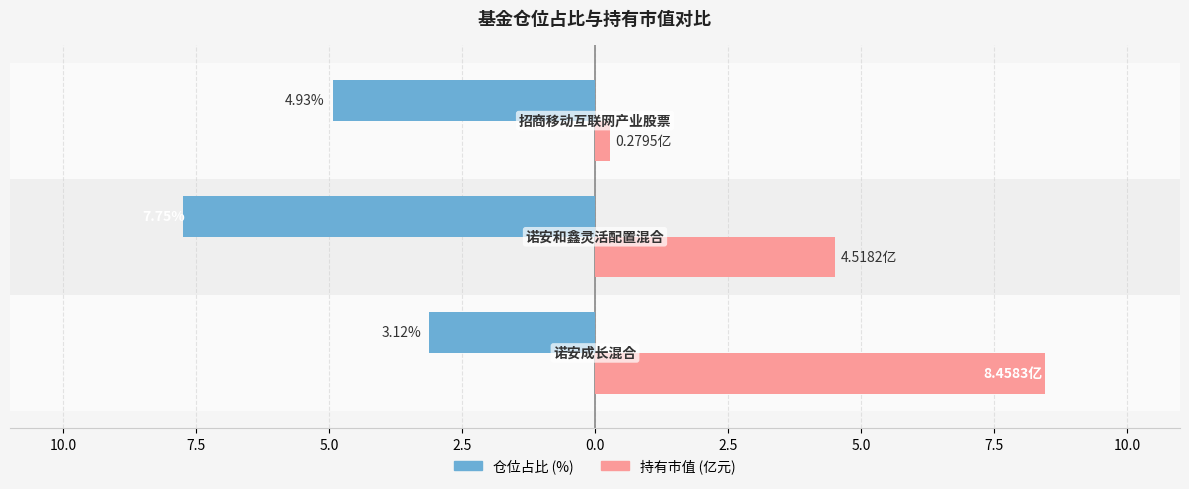

Reading right to left, list all the values displayed in this chart.

仓位占比: 7.5=-4.9	10.0=-7.8	12.5=-3.1
持有市值(亿元): 7.5=0.3	10.0=4.5	12.5=8.5